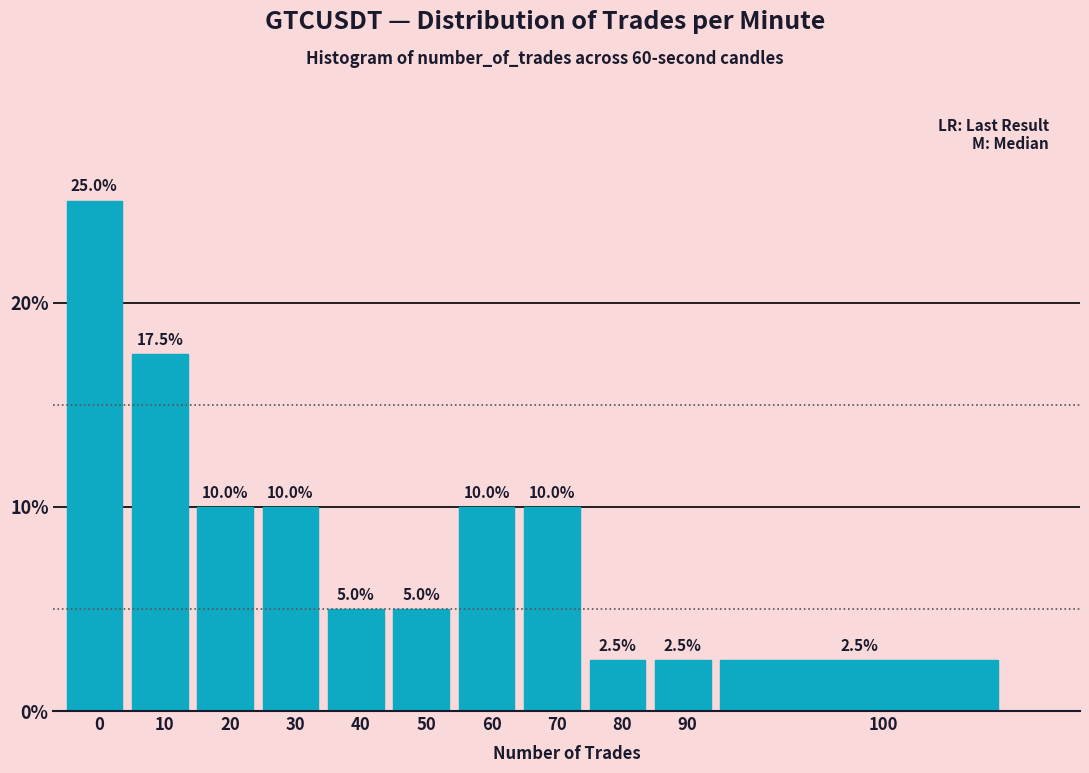

Reading left to right, extract all data points from this chart.

0=25.0	10=17.5	20=10.0	30=10.0	40=5.0	50=5.0	60=10.0	70=10.0	80=2.5	90=2.5	100=2.5